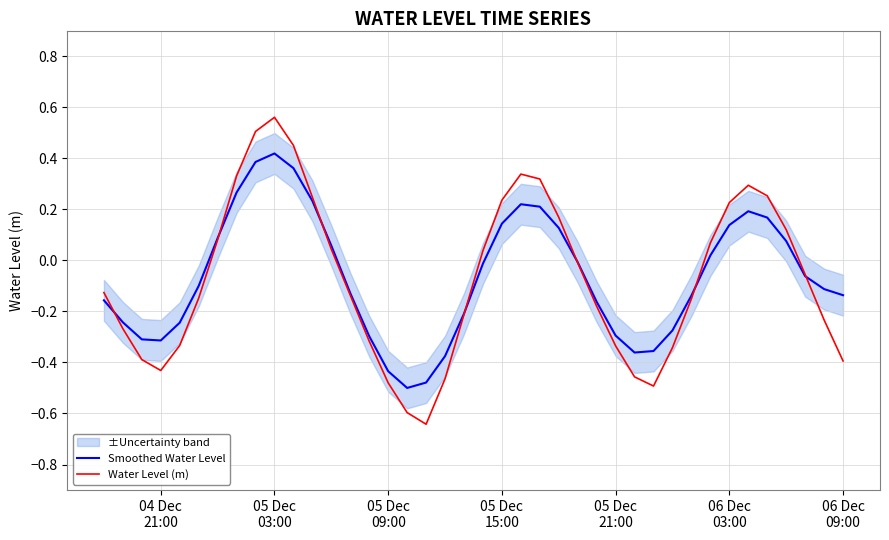

The value of Smoothed Water Level at 35 is 0.3. True or false?

False